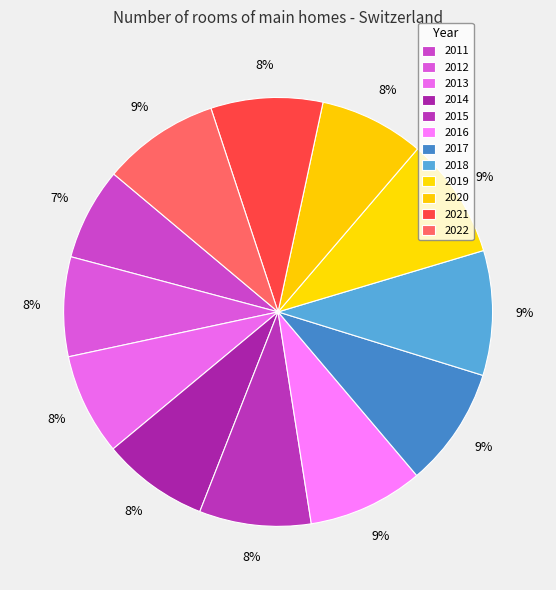

Approximately how many times larger is the value at 2015 compared to 2020?

1.1